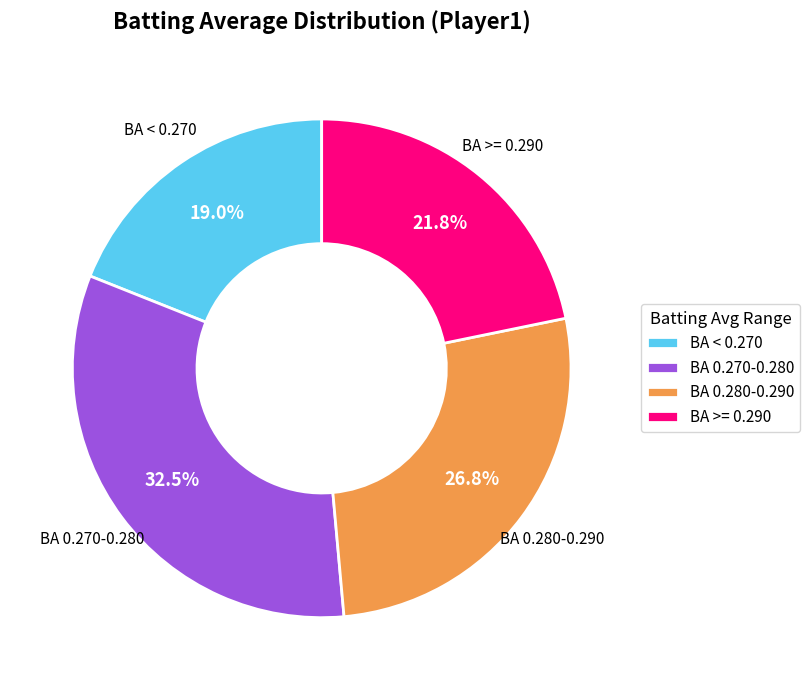

Which category has the biggest portion of the pie?

BA 0.270-0.280